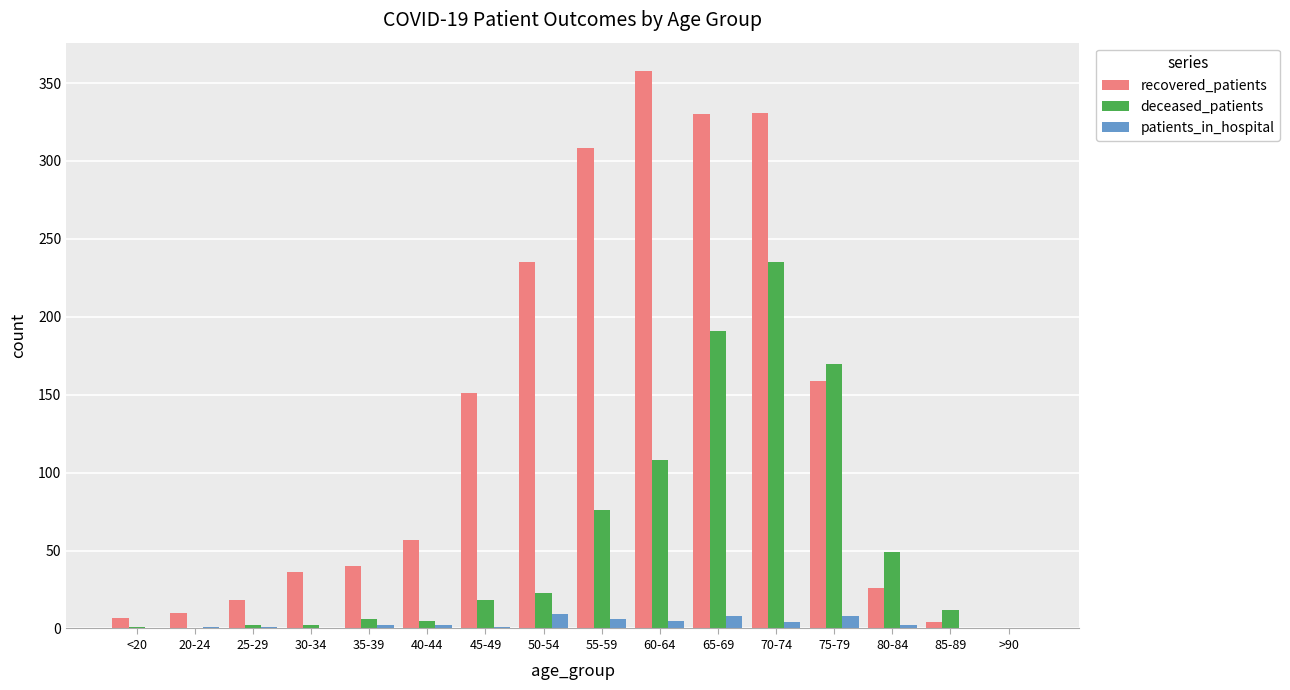

What are all the series names shown in the legend?

recovered_patients, deceased_patients, patients_in_hospital